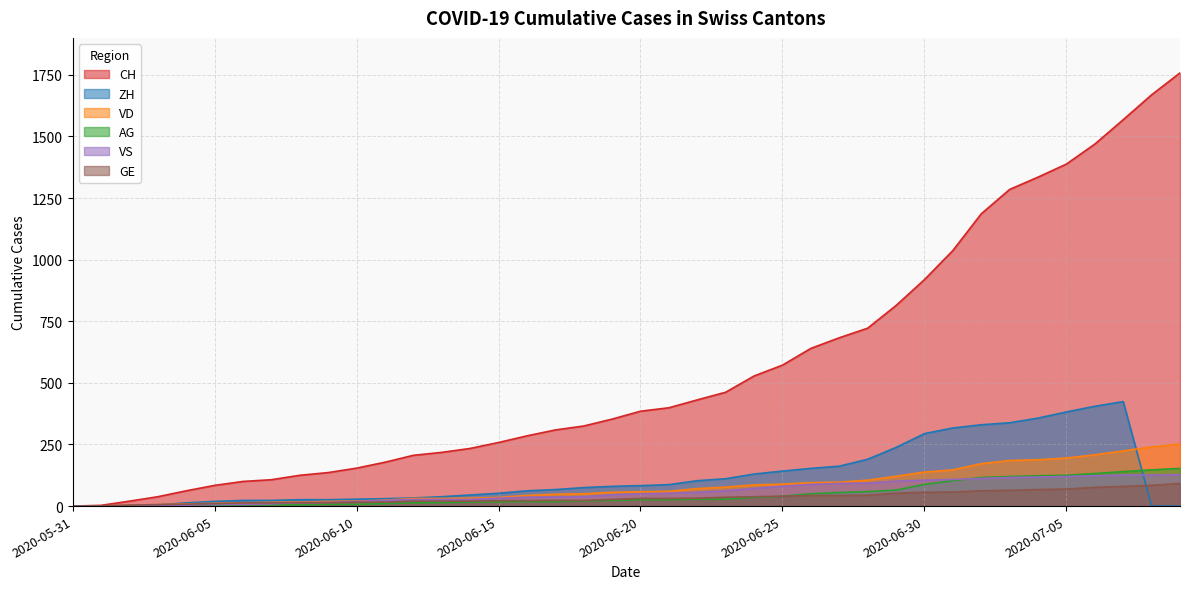

Reading left to right, what are all the values shown in this chart?

CH: 2020-05-31=0	2020-06-01=3	2020-06-02=20	2020-06-03=38	2020-06-04=62	2020-06-05=84	2020-06-06=100	2020-06-07=107	2020-06-08=125	2020-06-09=136	2020-06-10=154	2020-06-11=178	2020-06-12=206	2020-06-13=218	2020-06-14=234	2020-06-15=258	2020-06-16=285	2020-06-17=309	2020-06-18=325	2020-06-19=353	2020-06-20=385	2020-06-21=399	2020-06-22=431	2020-06-23=462	2020-06-24=528	2020-06-25=572	2020-06-26=640	2020-06-27=683	2020-06-28=722	2020-06-29=814	2020-06-30=919	2020-07-01=1037	2020-07-02=1186	2020-07-03=1285	2020-07-04=1335	2020-07-05=1388	2020-07-06=1469	2020-07-07=1568	2020-07-08=1669	2020-07-09=1758
ZH: 2020-05-31=0	2020-06-01=0	2020-06-02=2	2020-06-03=5	2020-06-04=13	2020-06-05=19	2020-06-06=23	2020-06-07=23	2020-06-08=26	2020-06-09=26	2020-06-10=28	2020-06-11=30	2020-06-12=33	2020-06-13=38	2020-06-14=45	2020-06-15=52	2020-06-16=62	2020-06-17=67	2020-06-18=75	2020-06-19=80	2020-06-20=83	2020-06-21=87	2020-06-22=103	2020-06-23=111	2020-06-24=130	2020-06-25=142	2020-06-26=153	2020-06-27=162	2020-06-28=190	2020-06-29=238	2020-06-30=294	2020-07-01=317	2020-07-02=330	2020-07-03=338	2020-07-04=357	2020-07-05=382	2020-07-06=405	2020-07-07=424	2020-07-08=0	2020-07-09=0
VD: 2020-05-31=0	2020-06-01=0	2020-06-02=4	2020-06-03=6	2020-06-04=9	2020-06-05=11	2020-06-06=13	2020-06-07=15	2020-06-08=16	2020-06-09=19	2020-06-10=20	2020-06-11=24	2020-06-12=31	2020-06-13=31	2020-06-14=32	2020-06-15=35	2020-06-16=43	2020-06-17=48	2020-06-18=50	2020-06-19=56	2020-06-20=58	2020-06-21=60	2020-06-22=71	2020-06-23=77	2020-06-24=86	2020-06-25=89	2020-06-26=95	2020-06-27=97	2020-06-28=105	2020-06-29=121	2020-06-30=138	2020-07-01=147	2020-07-02=172	2020-07-03=185	2020-07-04=188	2020-07-05=195	2020-07-06=208	2020-07-07=224	2020-07-08=240	2020-07-09=252
GE: 2020-05-31=0	2020-06-01=1	2020-06-02=4	2020-06-03=6	2020-06-04=8	2020-06-05=10	2020-06-06=13	2020-06-07=13	2020-06-08=14	2020-06-09=14	2020-06-10=16	2020-06-11=16	2020-06-12=20	2020-06-13=20	2020-06-14=20	2020-06-15=22	2020-06-16=22	2020-06-17=23	2020-06-18=23	2020-06-19=27	2020-06-20=31	2020-06-21=31	2020-06-22=32	2020-06-23=36	2020-06-24=38	2020-06-25=40	2020-06-26=43	2020-06-27=43	2020-06-28=44	2020-06-29=52	2020-06-30=56	2020-07-01=57	2020-07-02=62	2020-07-03=64	2020-07-04=67	2020-07-05=69	2020-07-06=76	2020-07-07=80	2020-07-08=84	2020-07-09=92
VS: 2020-05-31=0	2020-06-01=1	2020-06-02=2	2020-06-03=2	2020-06-04=4	2020-06-05=6	2020-06-06=7	2020-06-07=9	2020-06-08=14	2020-06-09=15	2020-06-10=19	2020-06-11=23	2020-06-12=27	2020-06-13=27	2020-06-14=27	2020-06-15=32	2020-06-16=36	2020-06-17=37	2020-06-18=38	2020-06-19=46	2020-06-20=50	2020-06-21=52	2020-06-22=56	2020-06-23=62	2020-06-24=72	2020-06-25=80	2020-06-26=88	2020-06-27=92	2020-06-28=93	2020-06-29=101	2020-06-30=105	2020-07-01=108	2020-07-02=112	2020-07-03=116	2020-07-04=118	2020-07-05=120	2020-07-06=123	2020-07-07=126	2020-07-08=126	2020-07-09=128
AG: 2020-05-31=0	2020-06-01=0	2020-06-02=0	2020-06-03=1	2020-06-04=3	2020-06-05=3	2020-06-06=5	2020-06-07=5	2020-06-08=5	2020-06-09=7	2020-06-10=7	2020-06-11=10	2020-06-12=13	2020-06-13=14	2020-06-14=16	2020-06-15=17	2020-06-16=18	2020-06-17=18	2020-06-18=21	2020-06-19=23	2020-06-20=26	2020-06-21=26	2020-06-22=28	2020-06-23=28	2020-06-24=35	2020-06-25=40	2020-06-26=50	2020-06-27=55	2020-06-28=59	2020-06-29=65	2020-06-30=88	2020-07-01=103	2020-07-02=116	2020-07-03=120	2020-07-04=123	2020-07-05=125	2020-07-06=132	2020-07-07=140	2020-07-08=147	2020-07-09=153